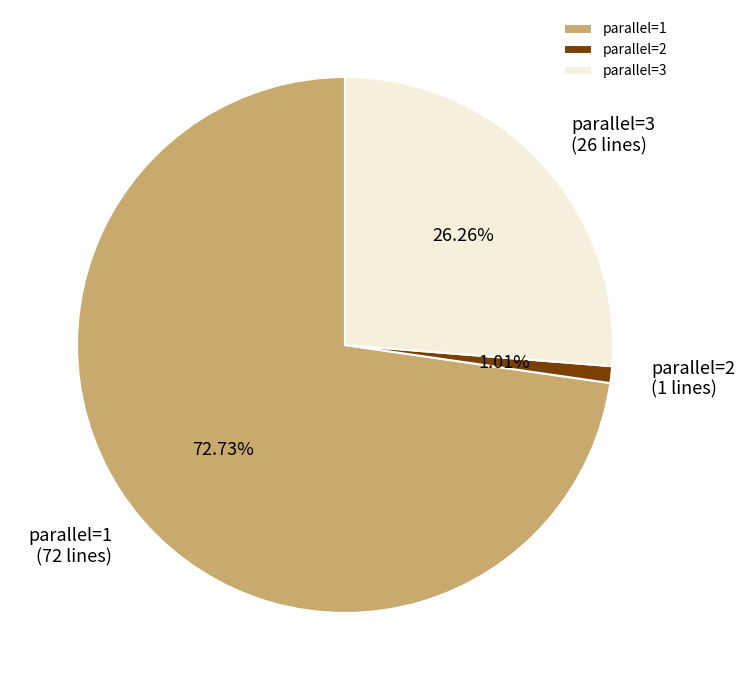

Between parallel=2 and parallel=1, which is larger?

parallel=1